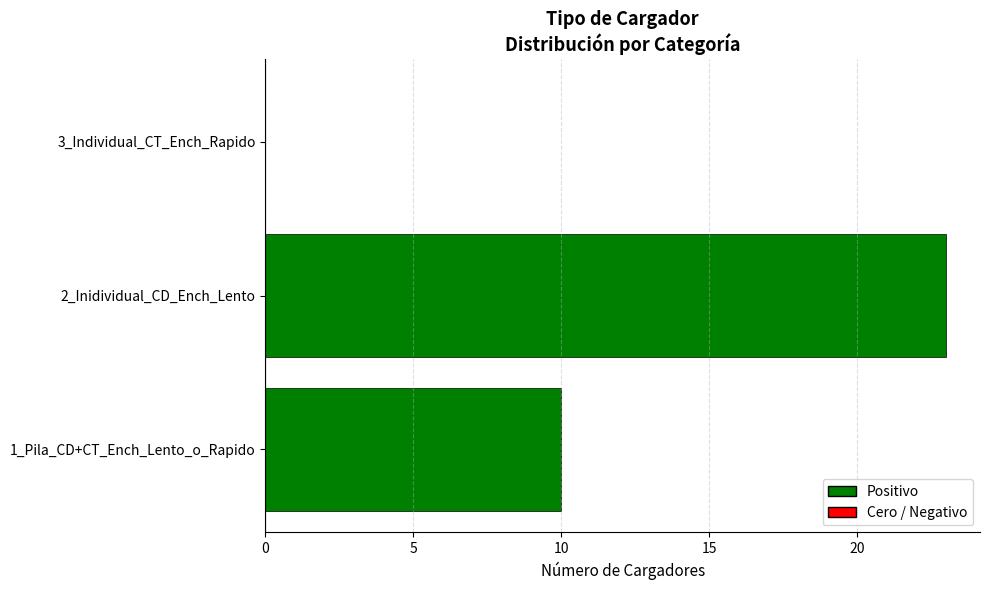

Reading top to bottom, what are all the values shown in this chart?

3_Individual_CT_Ench_Rapido=0	2_Inidividual_CD_Ench_Lento=23	1_Pila_CD+CT_Ench_Lento_o_Rapido=10